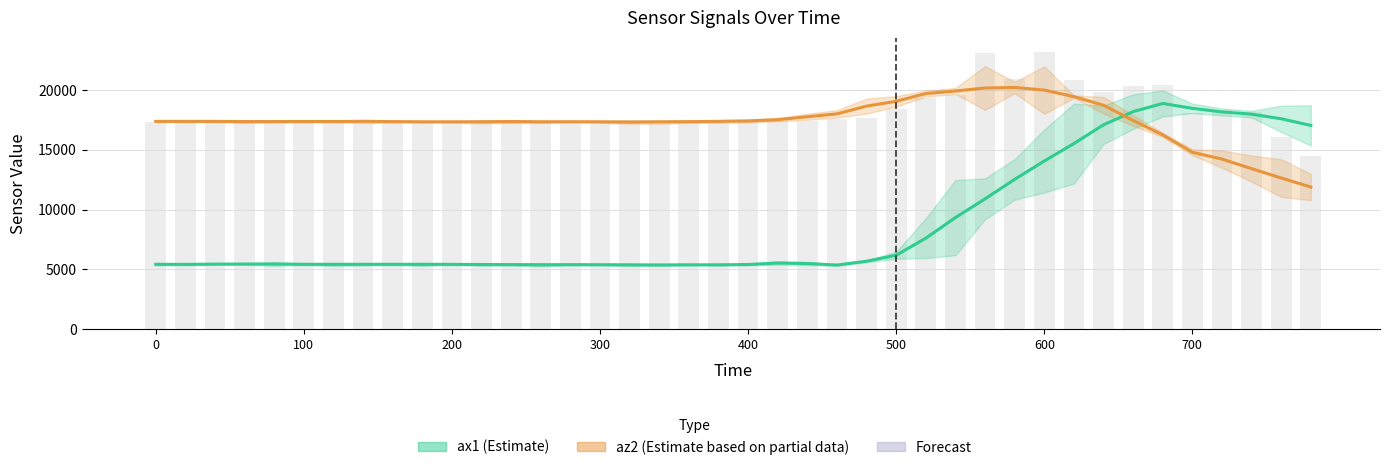

What is the maximum value shown in the chart?

20220.0